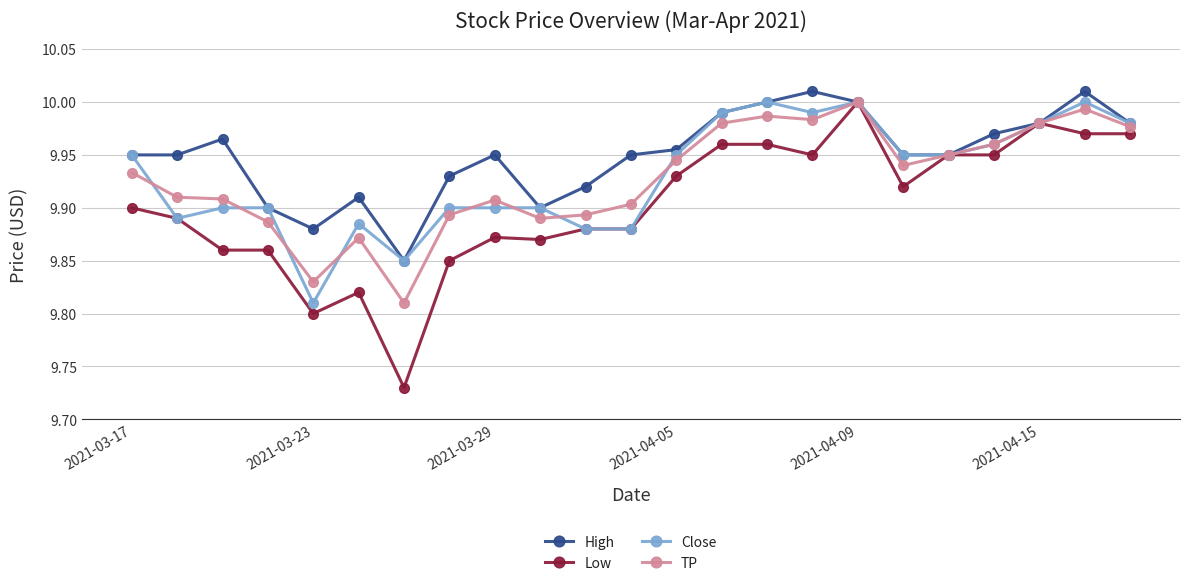

Which series has the largest total across all categories?

High